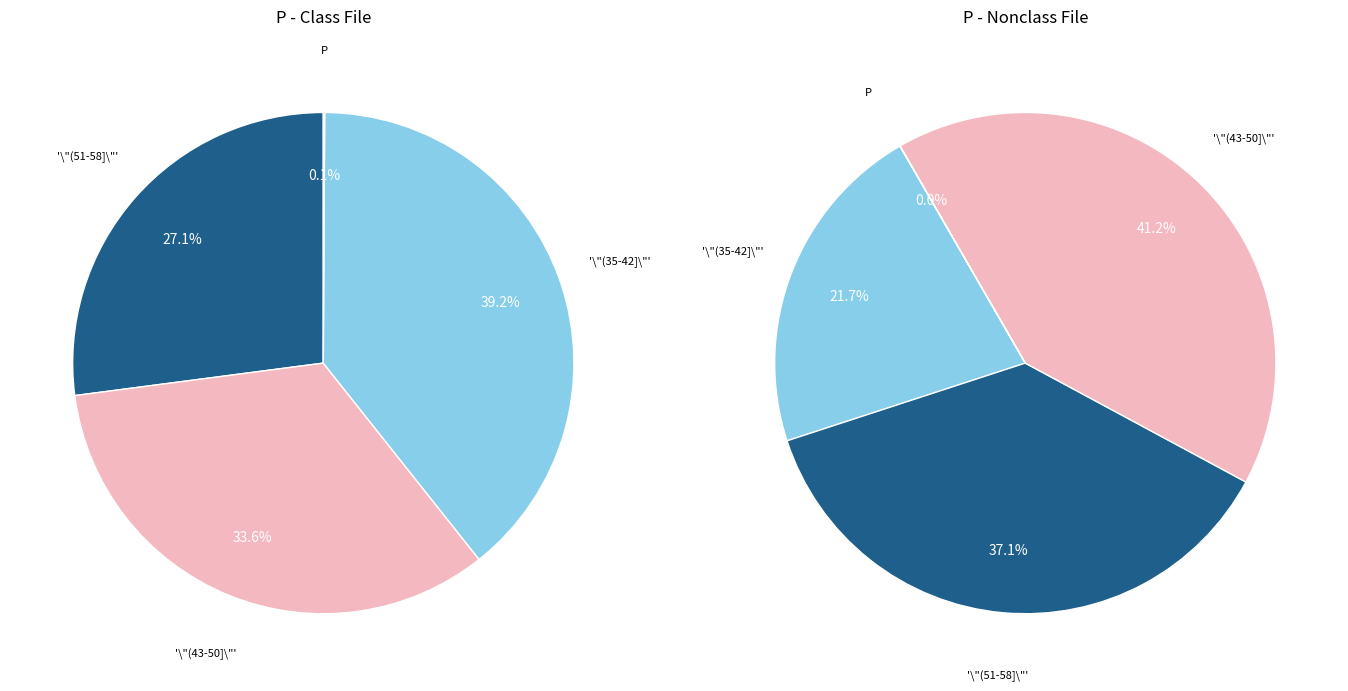

Is 48 the majority of the pie?

No